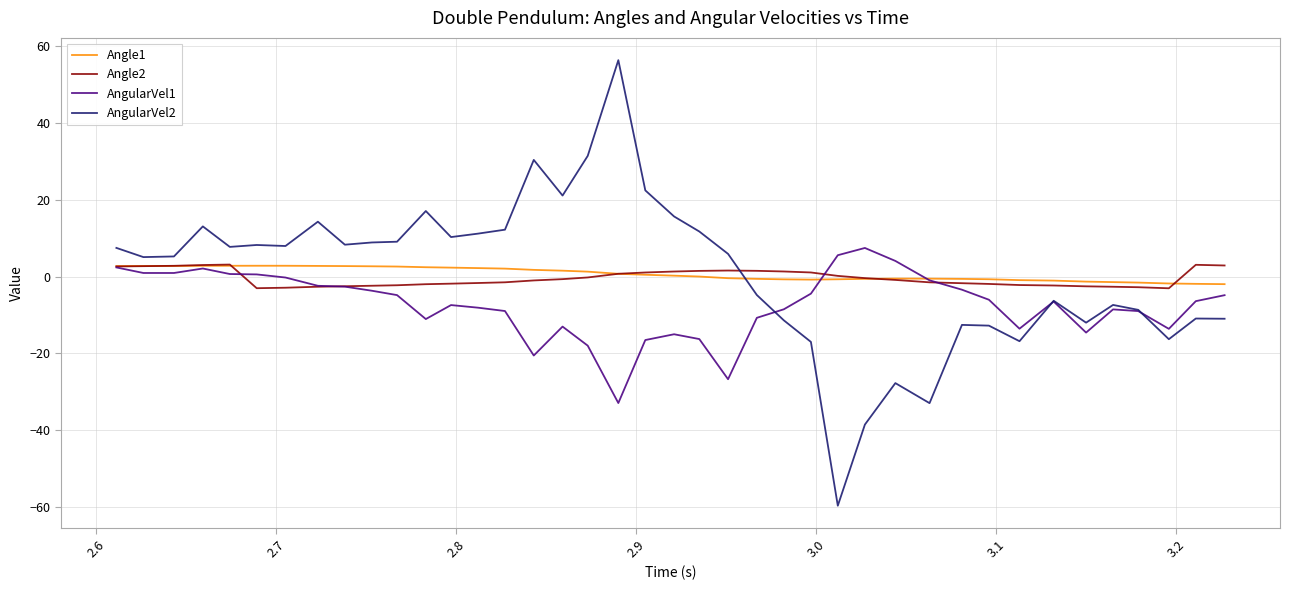

What is the maximum value shown in the chart?

56.4